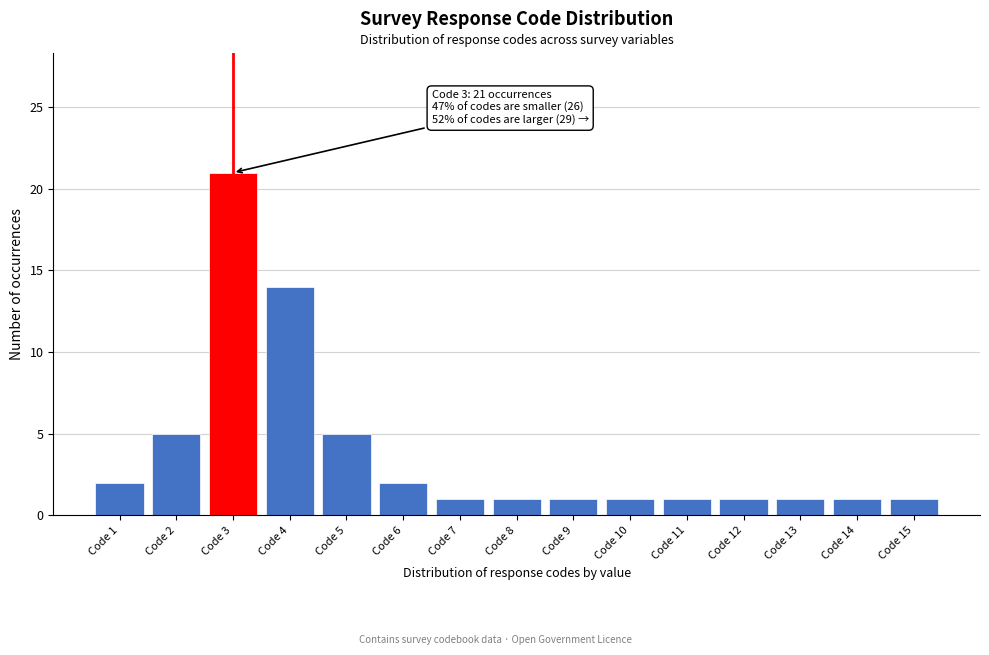

Reading left to right, what are all the values shown in this chart?

Code 1=2	Code 2=5	Code 3=21	Code 4=14	Code 5=5	Code 6=2	Code 7=1	Code 8=1	Code 9=1	Code 10=1	Code 11=1	Code 12=1	Code 13=1	Code 14=1	Code 15=1